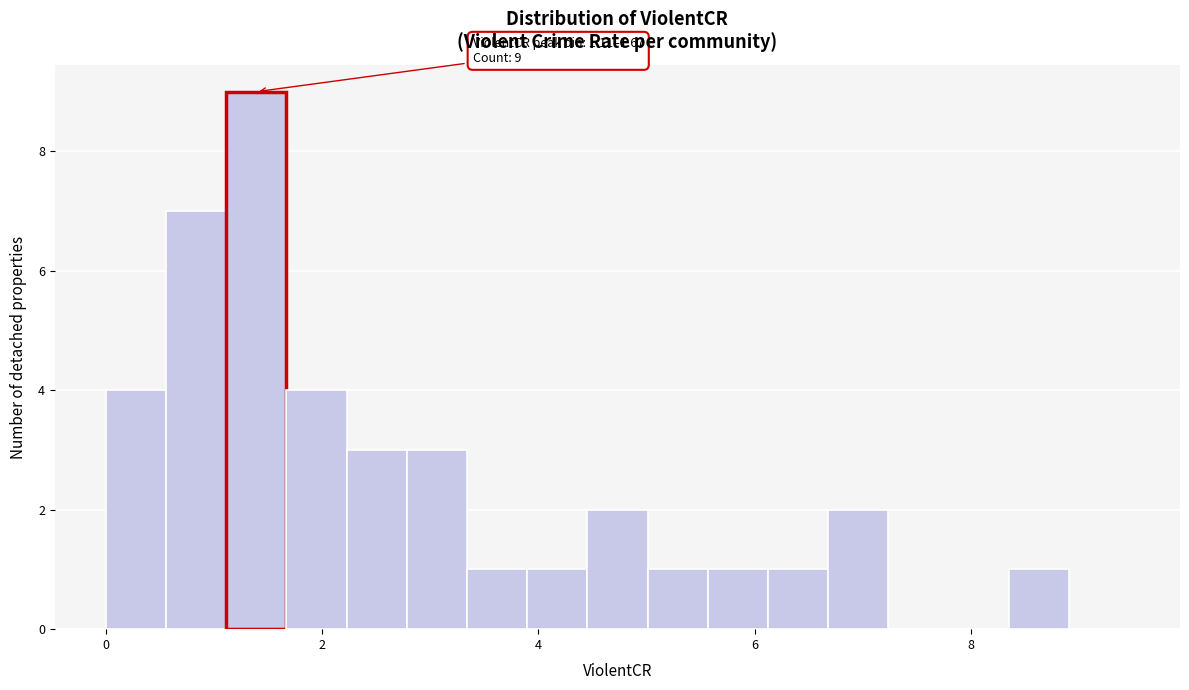

Around what value on the x-axis is the tallest bar? Give the approximate position of its centre, as read against the axis.

1.4